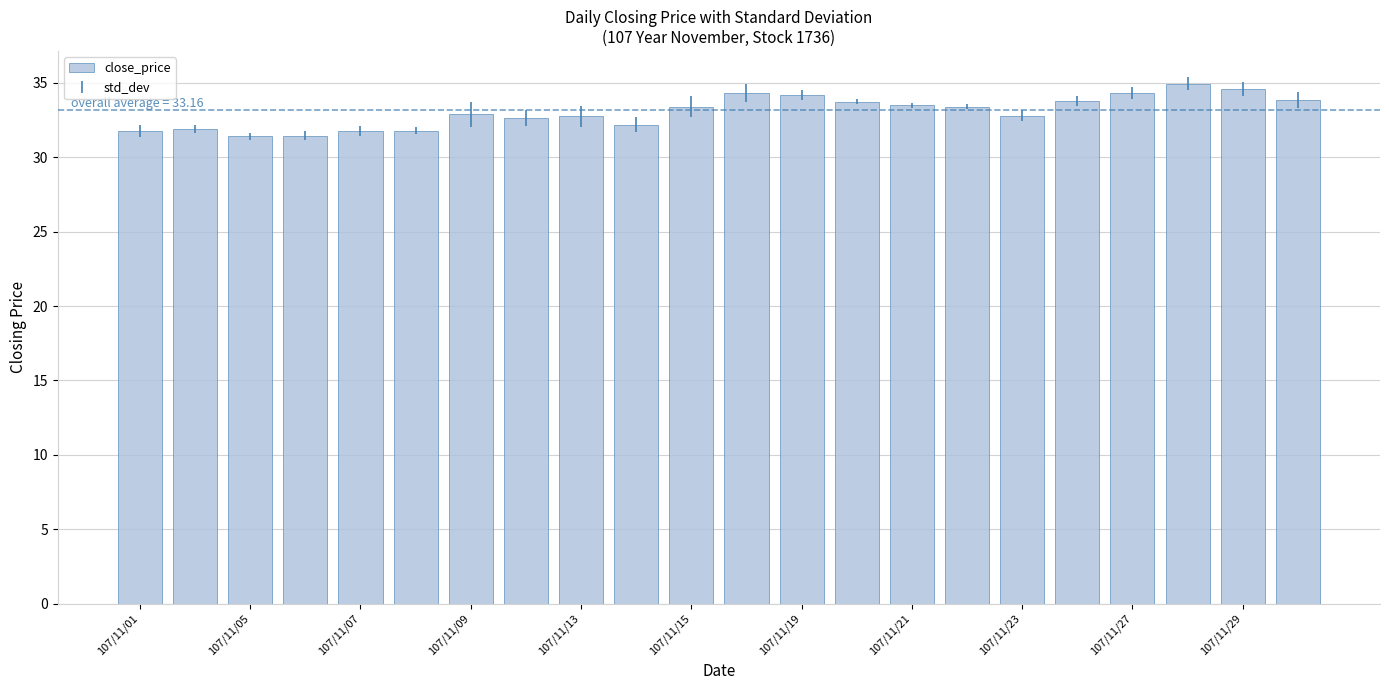

What is the average value?

33.1